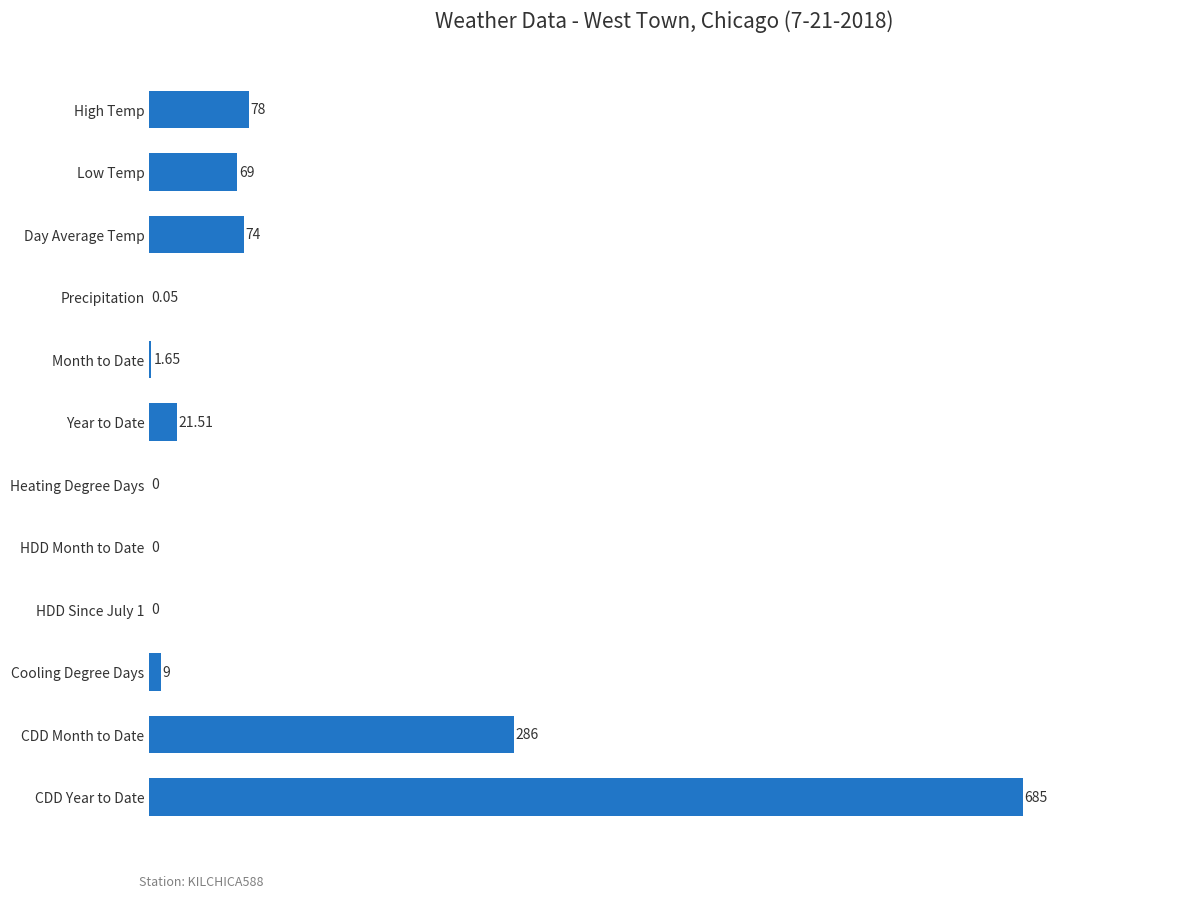

What is the maximum value shown in the chart?

685.0